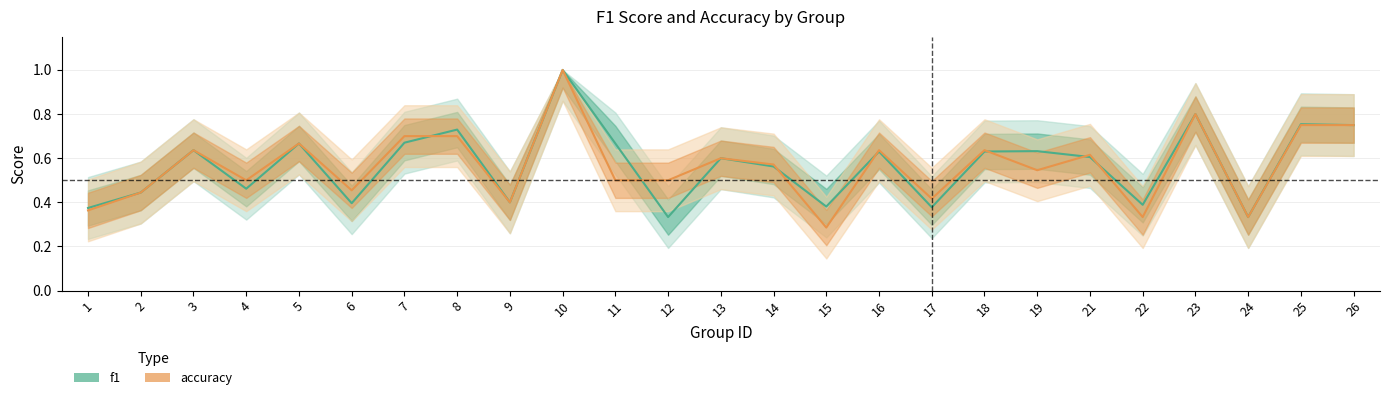

What is the minimum value shown in the chart?

0.3